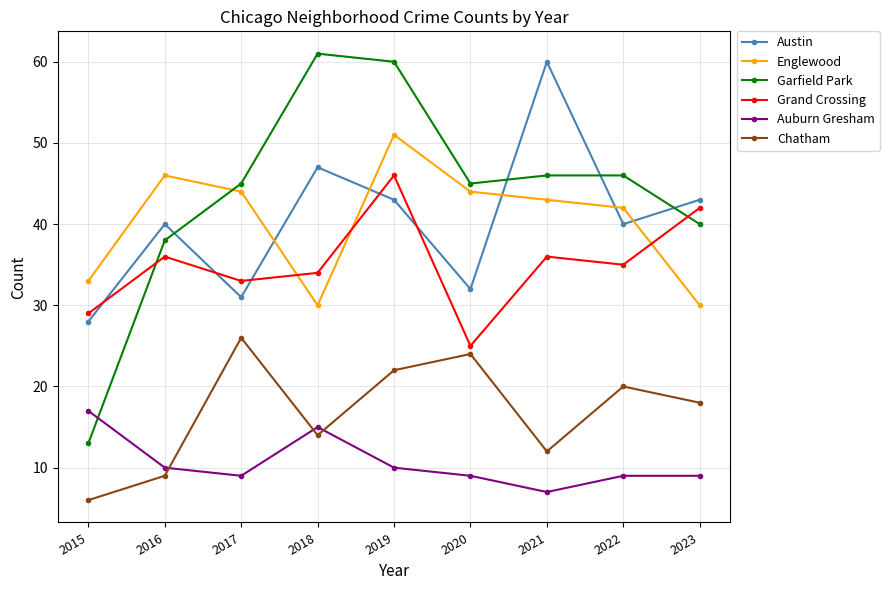

Reading left to right, list all the values displayed in this chart.

Austin: 2015=28	2016=40	2017=31	2018=47	2019=43	2020=32	2021=60	2022=40	2023=43
Englewood: 2015=33	2016=46	2017=44	2018=30	2019=51	2020=44	2021=43	2022=42	2023=30
Garfield Park: 2015=13	2016=38	2017=45	2018=61	2019=60	2020=45	2021=46	2022=46	2023=40
Grand Crossing: 2015=29	2016=36	2017=33	2018=34	2019=46	2020=25	2021=36	2022=35	2023=42
Auburn Gresham: 2015=17	2016=10	2017=9	2018=15	2019=10	2020=9	2021=7	2022=9	2023=9
Chatham: 2015=6	2016=9	2017=26	2018=14	2019=22	2020=24	2021=12	2022=20	2023=18